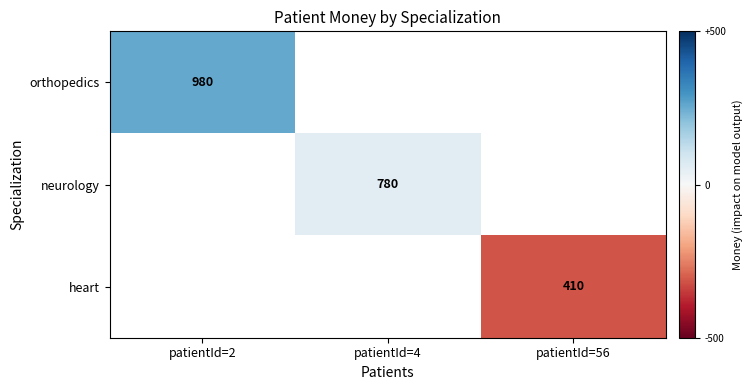

Rank the series by their maximum value, from highest to lowest.

orthopedics, neurology, heart